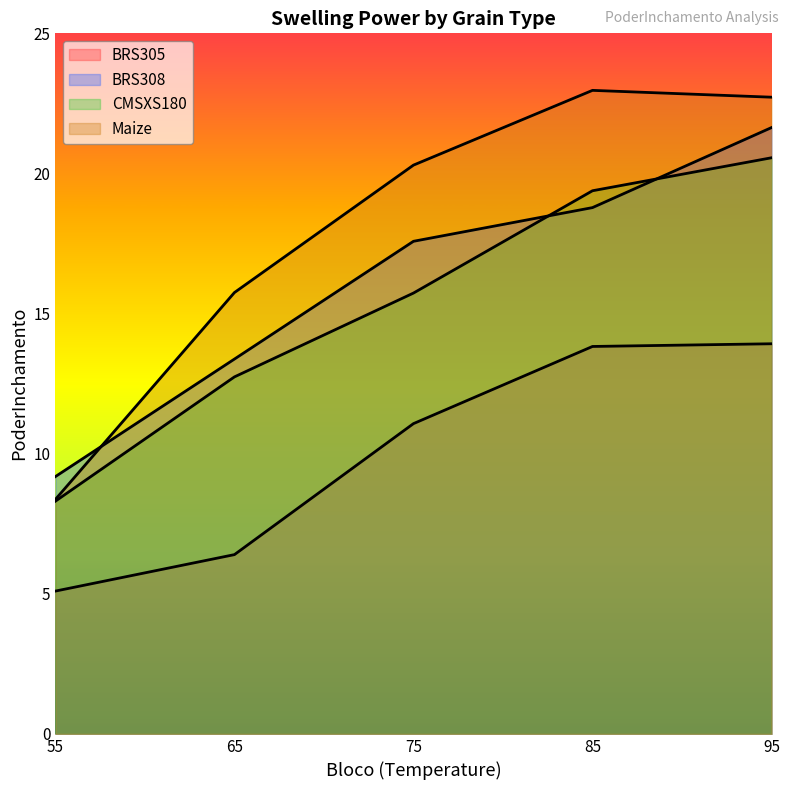

What is the highest value of the BRS308 series?

21.6